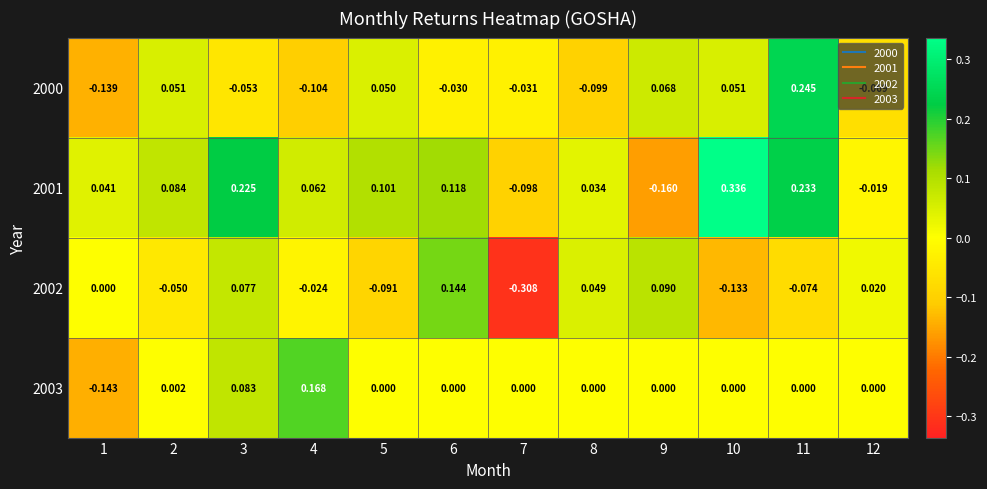

Between 6 and 9, which series saw the biggest shift?

2001